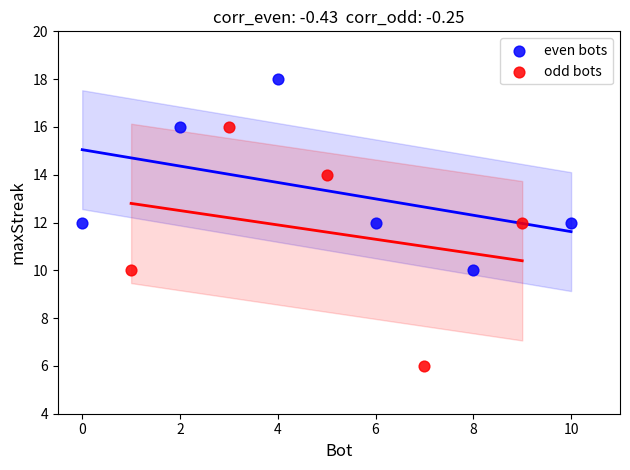

Which series reaches the minimum Y coordinate?

odd bots